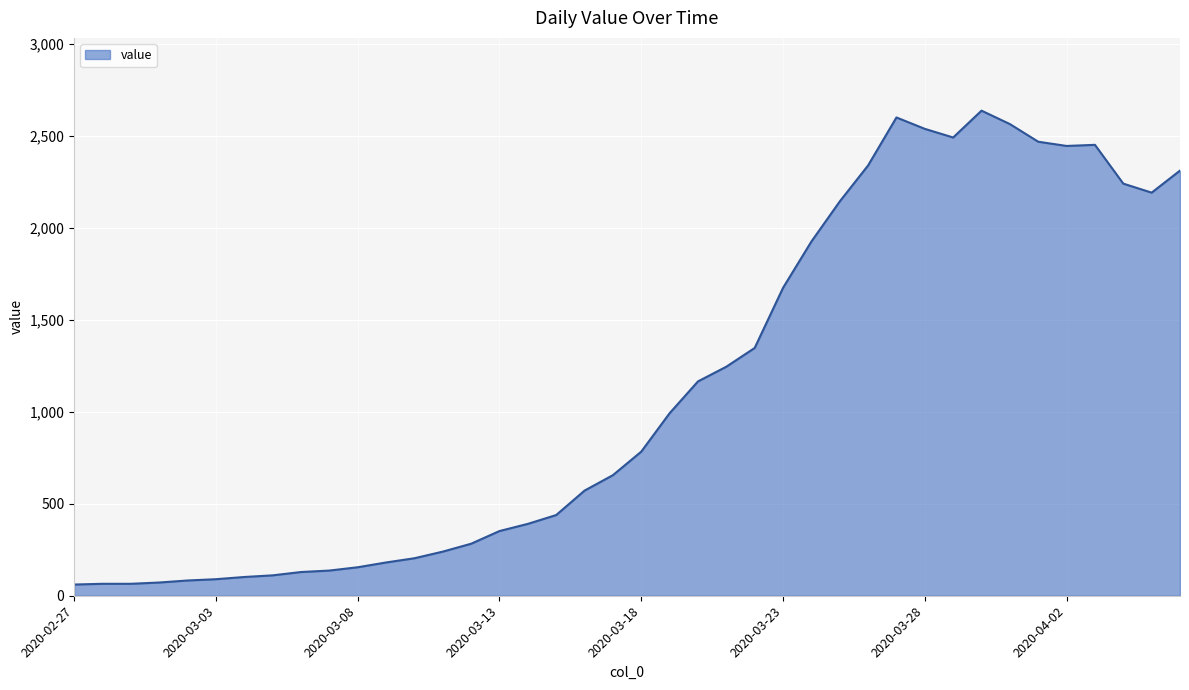

What is the difference between the maximum and minimum values?

2578